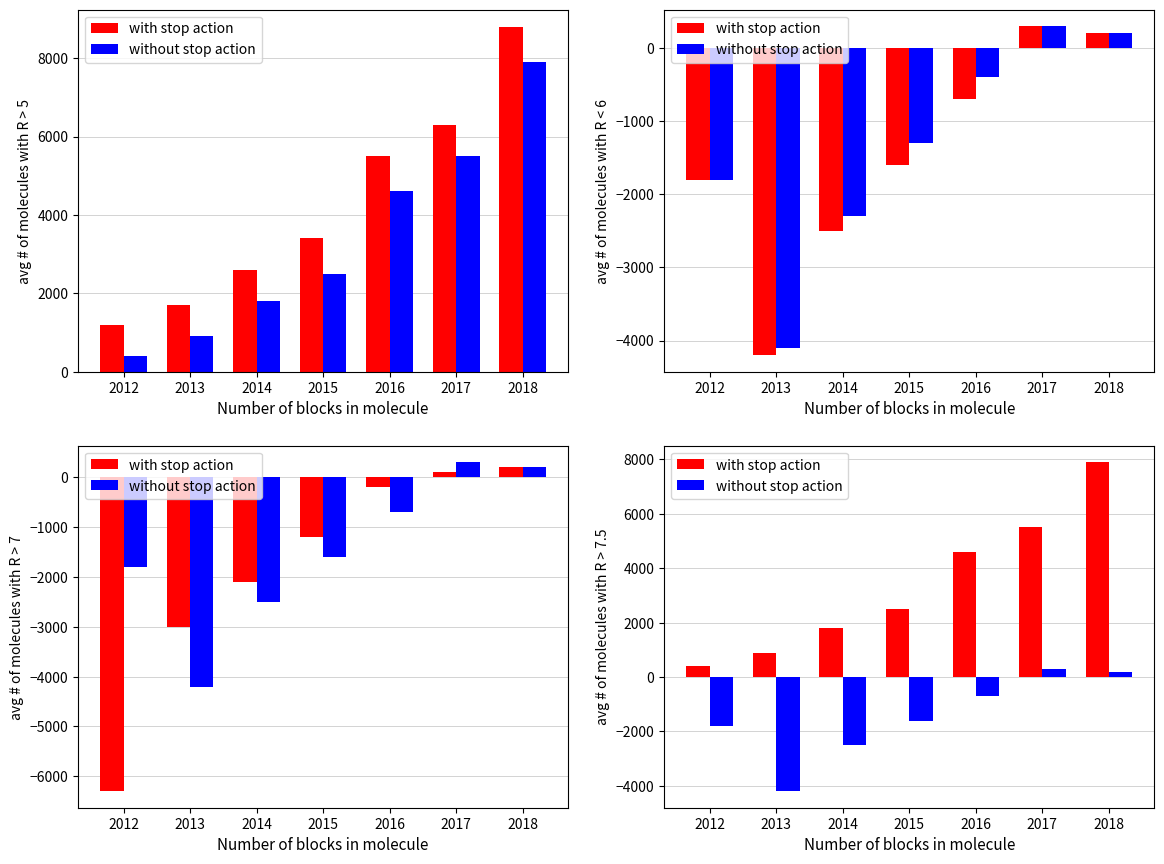

What is the average value of the without stop action series?

-1471